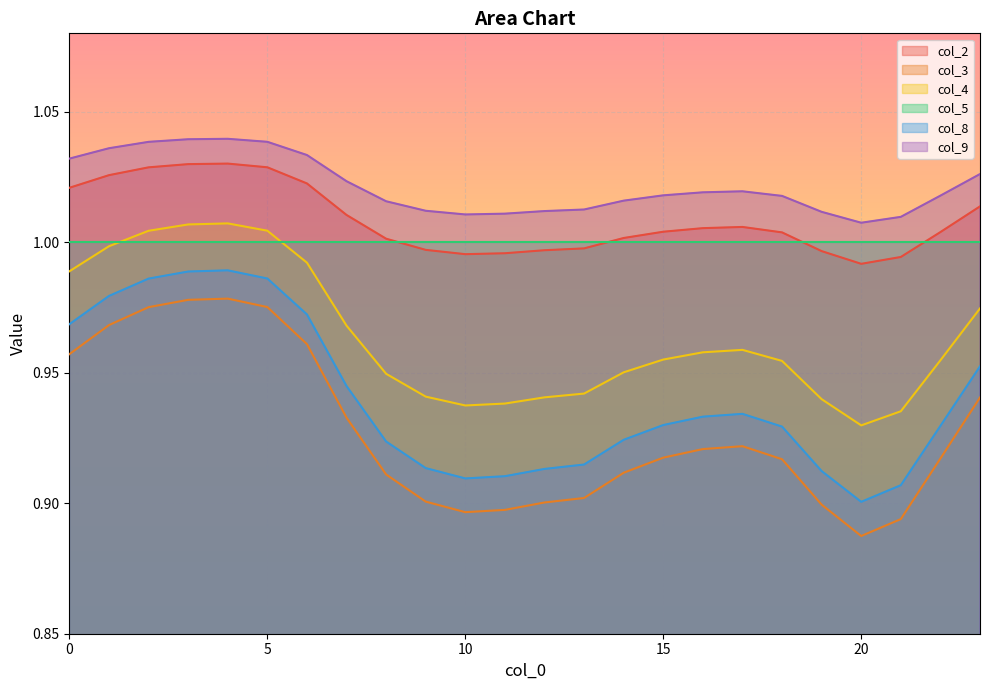

The value of col_2 at 9 is 1.6. True or false?

False